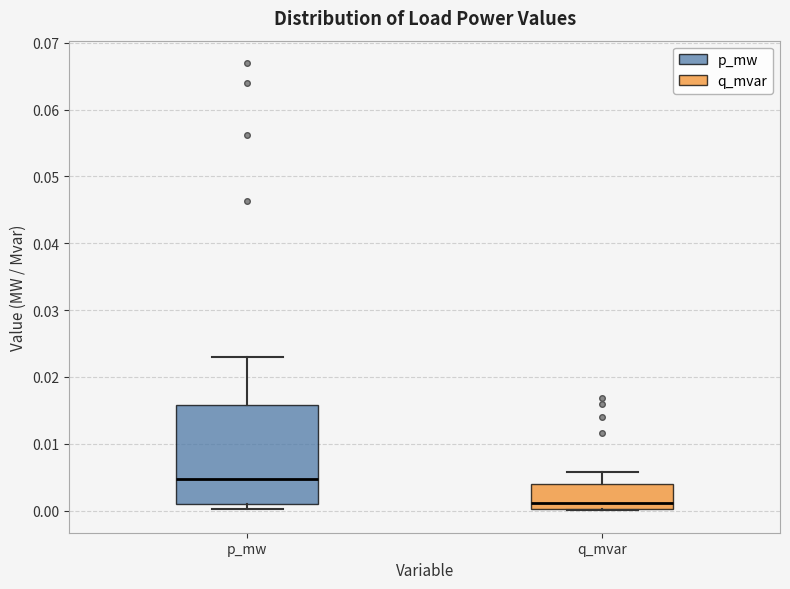

Comparing the boxes themselves (not the whiskers), which one is the tallest?

p_mw